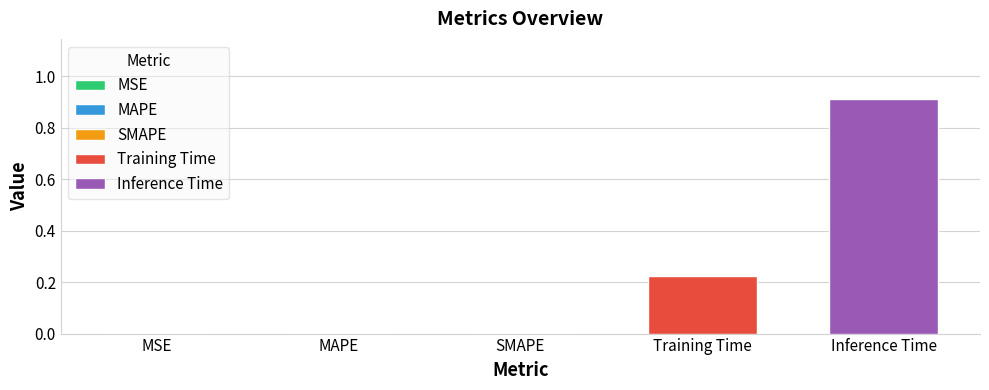

Rank the series by their average value, from highest to lowest.

Inference Time, Training Time